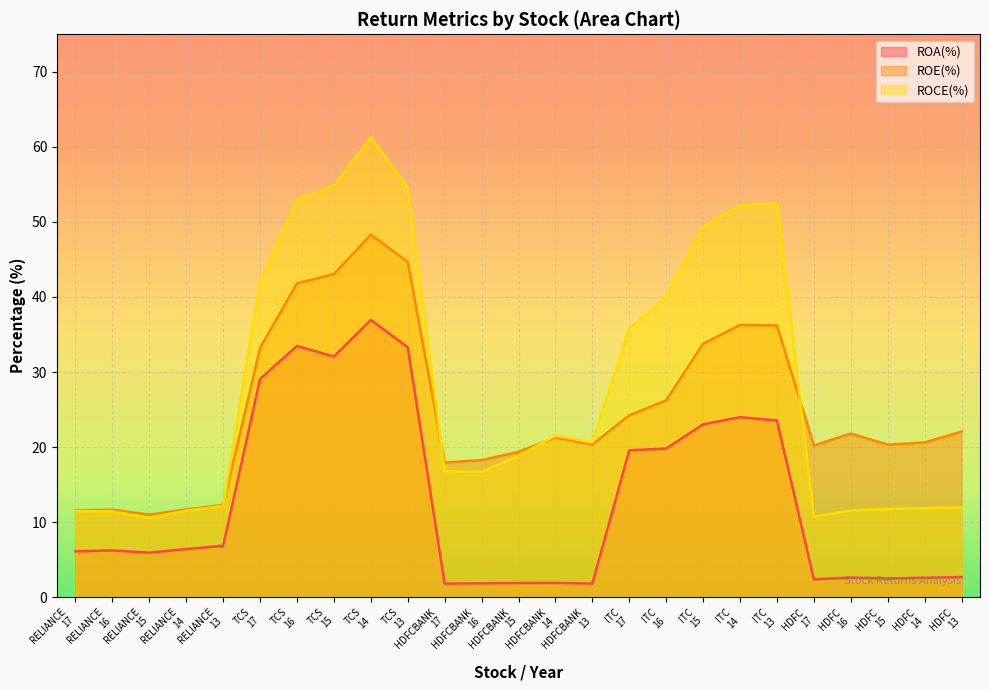

True or false: ROA(%) and ROCE(%) intersect in this chart.

False